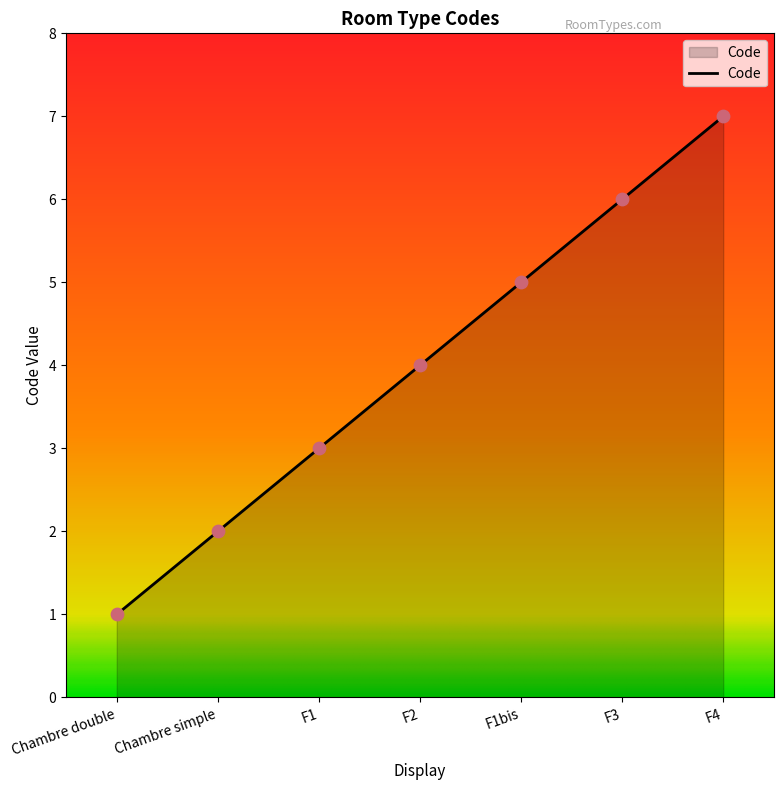

Between F3 and F1, which is larger?

F3